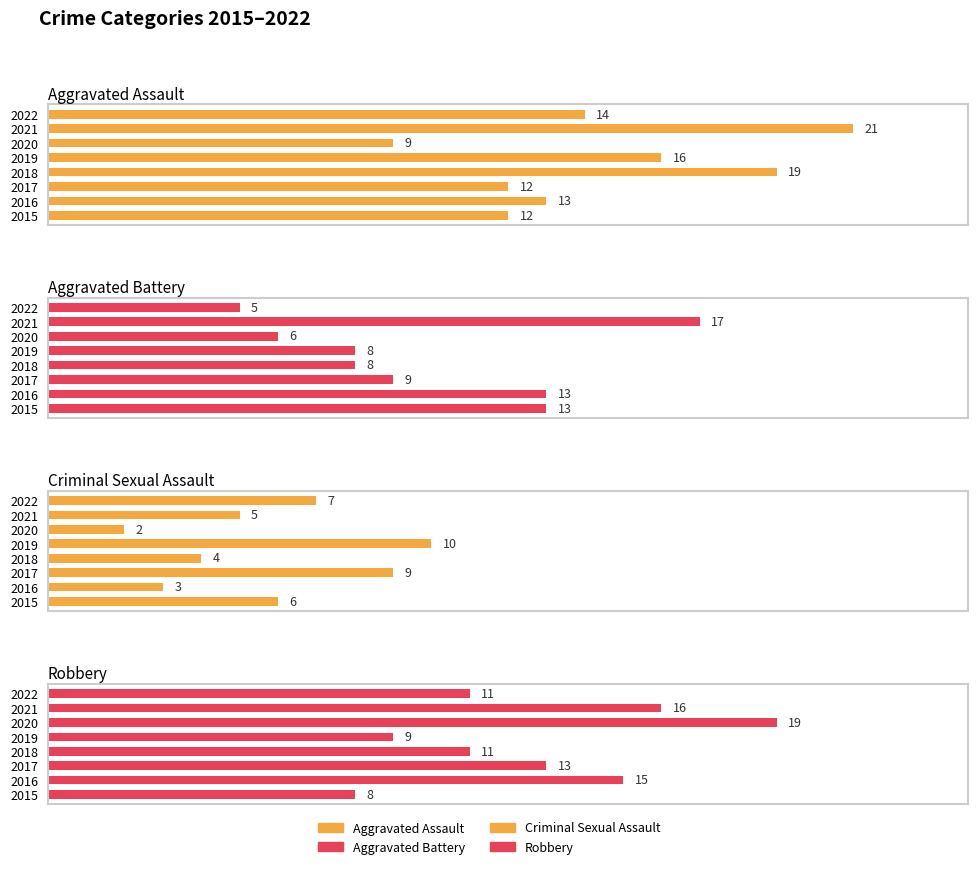

At how many categories does at least one series exceed 16?

3